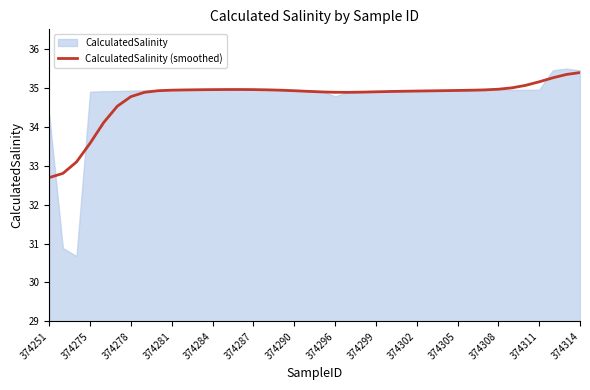

What value does the data have at 22?

34.9